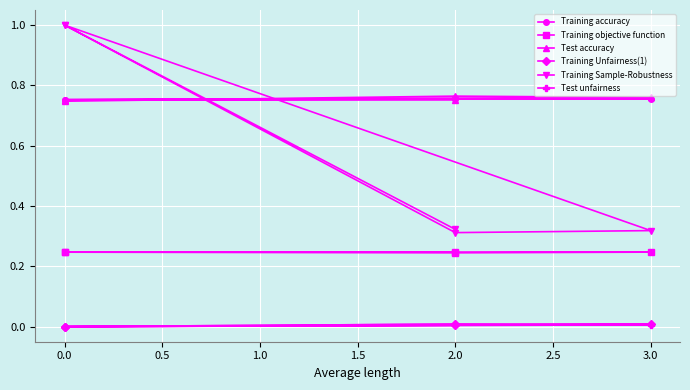

True or false: Training Unfairness(1) and Test accuracy cross at least once.

False